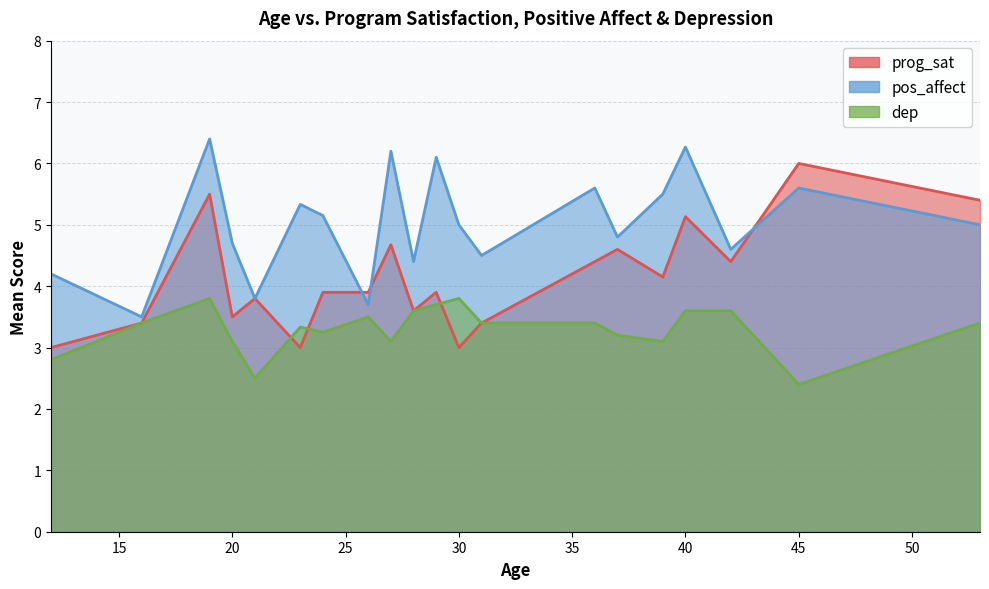

How many times do dep and prog_sat cross each other?

8